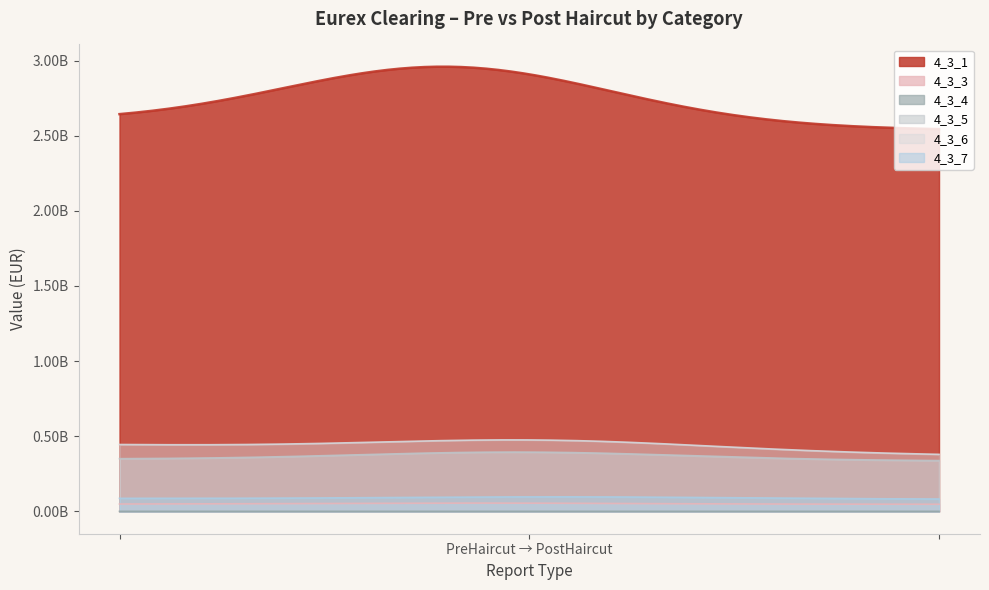

What is the difference between the highest and lowest values at PostHaircut?

2538496036.8